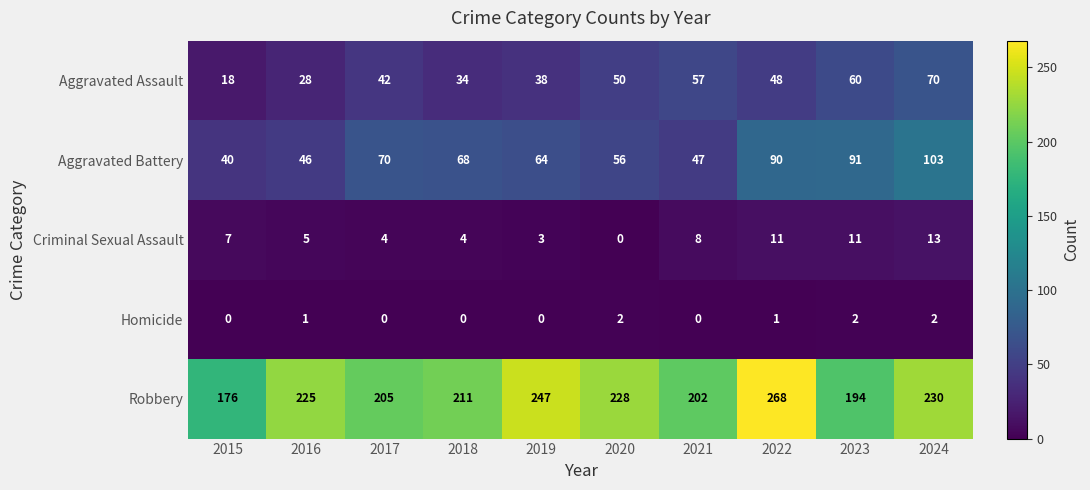

True or false: Criminal Sexual Assault has a value of 8 at 2021.

True